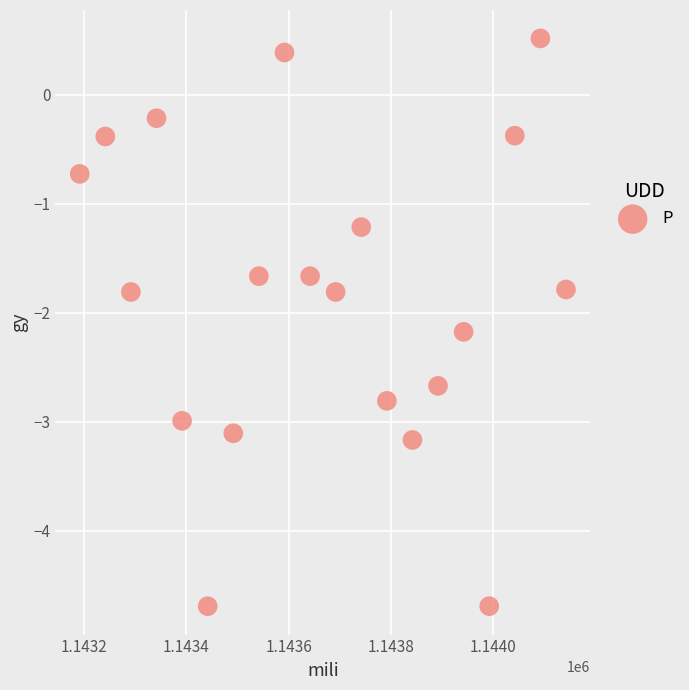

What is the range of X values (max minus min)?

950.0